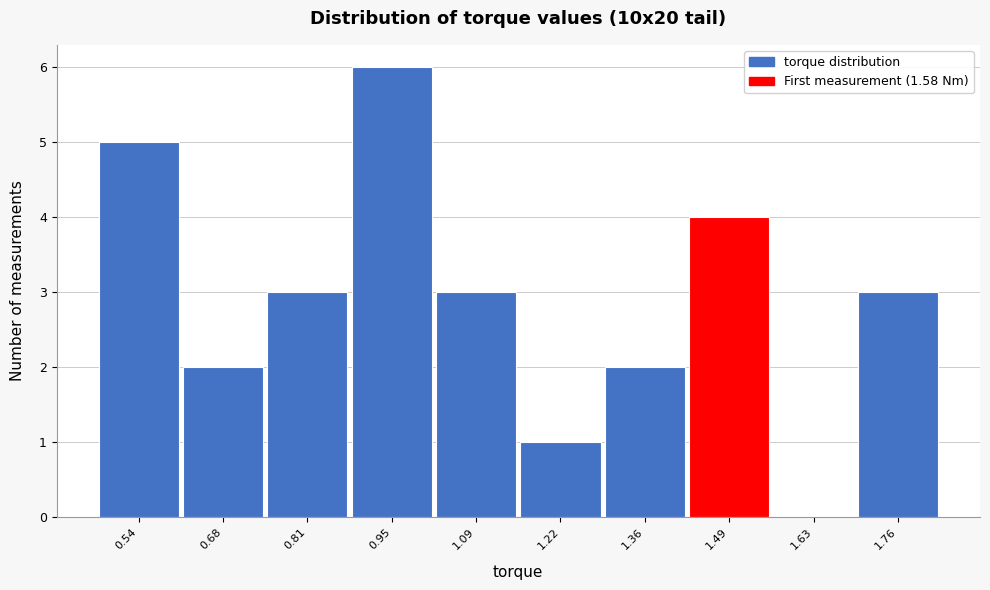

Reading left to right, extract all data points from this chart.

0.54=5	0.68=2	0.81=3	0.95=6	1.09=3	1.22=1	1.36=2	1.49=4	1.63=0	1.76=3